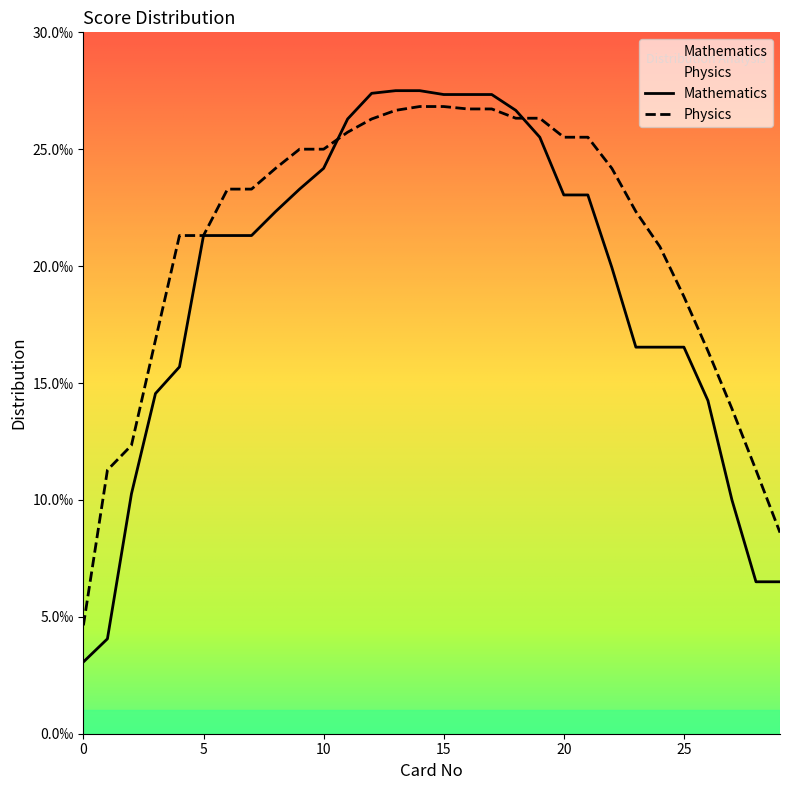

Rank the series at 26 from lowest to highest value.

Distribution_Math, Distribution_Physics